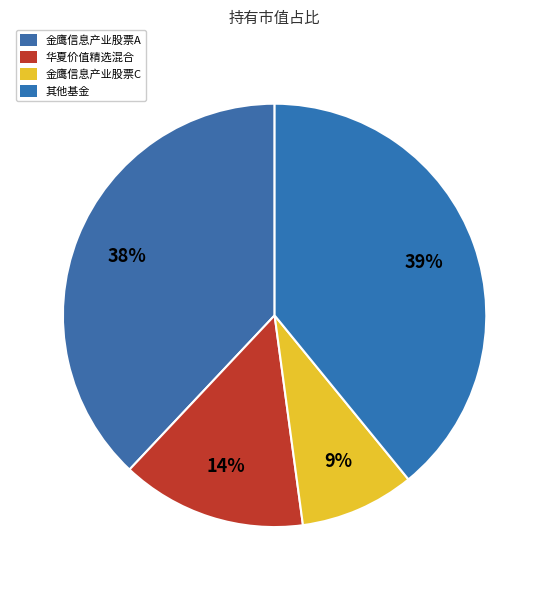

Rank the categories by value from highest to lowest.

其他基金, 金鹰信息产业股票A, 华夏价值精选混合, 金鹰信息产业股票C